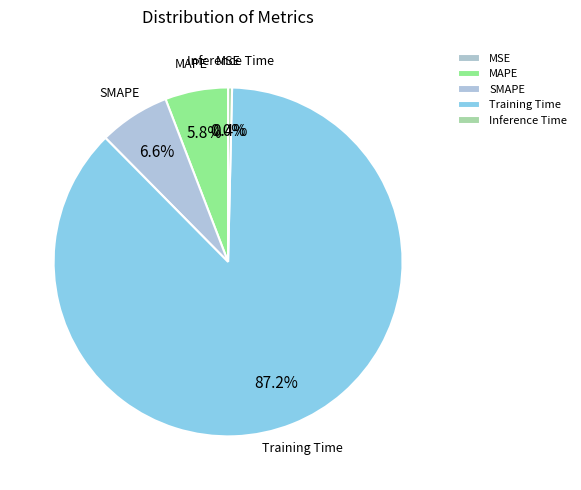

Is it true that Training Time is 74% of the pie?

False